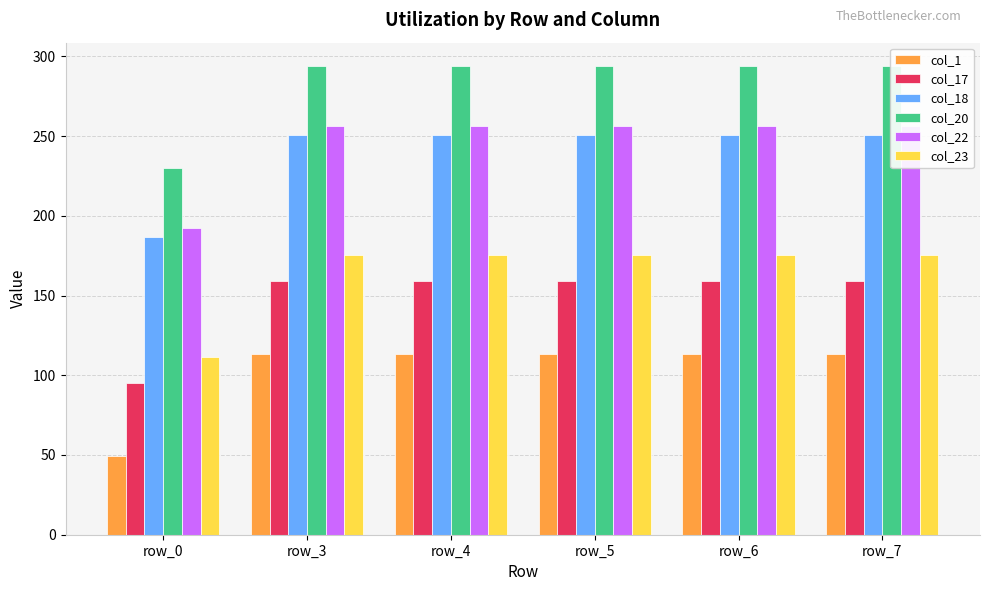

Is the value of col_18 at row_0 greater than the value of col_22 at row_3?

No